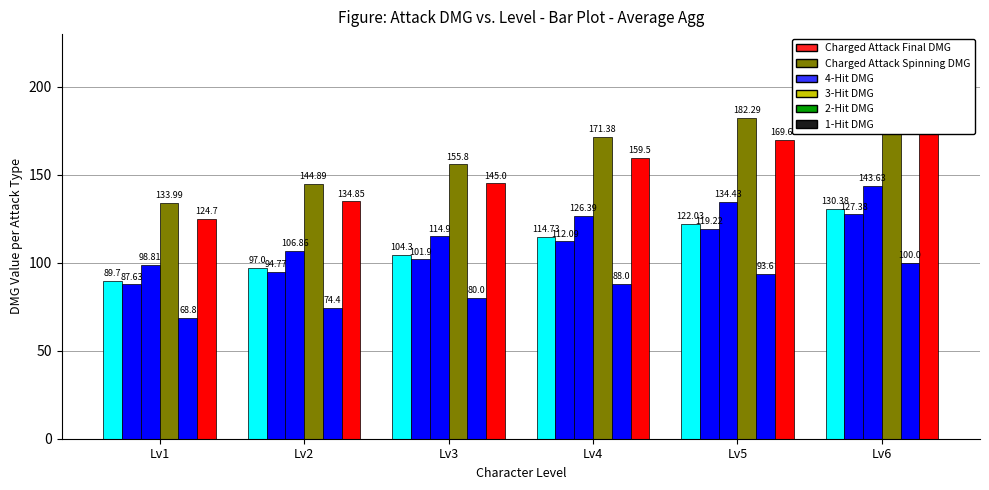

True or false: Charged Attack Spinning DMG has a value of 162.6 at Lv5.

False